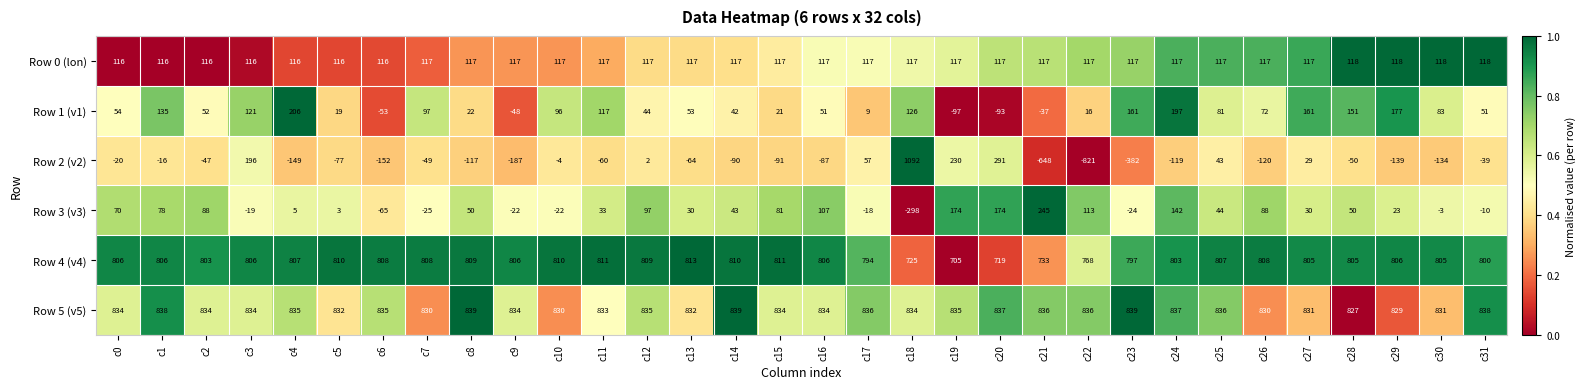

Read the Row 2 (v2) value at c31.

-39